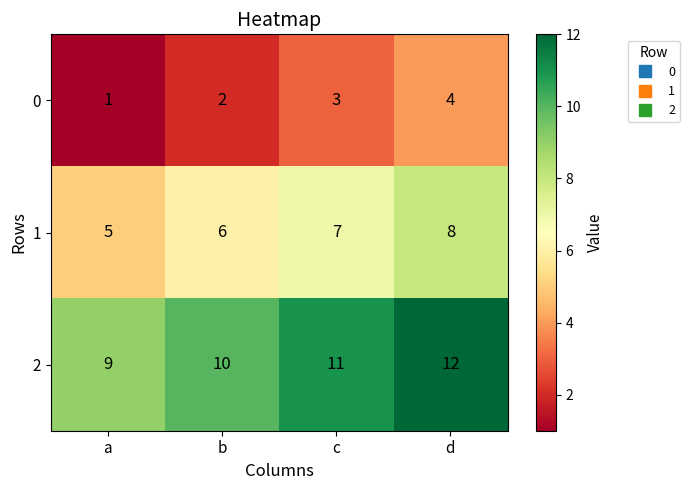

Rank the series by their maximum value, from highest to lowest.

2, 1, 0